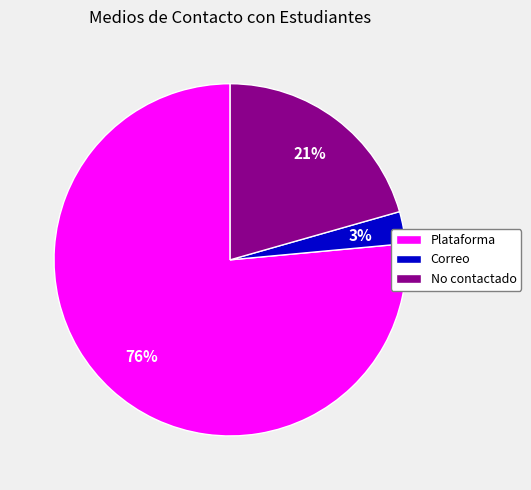

Is Plataforma the majority of the pie?

Yes